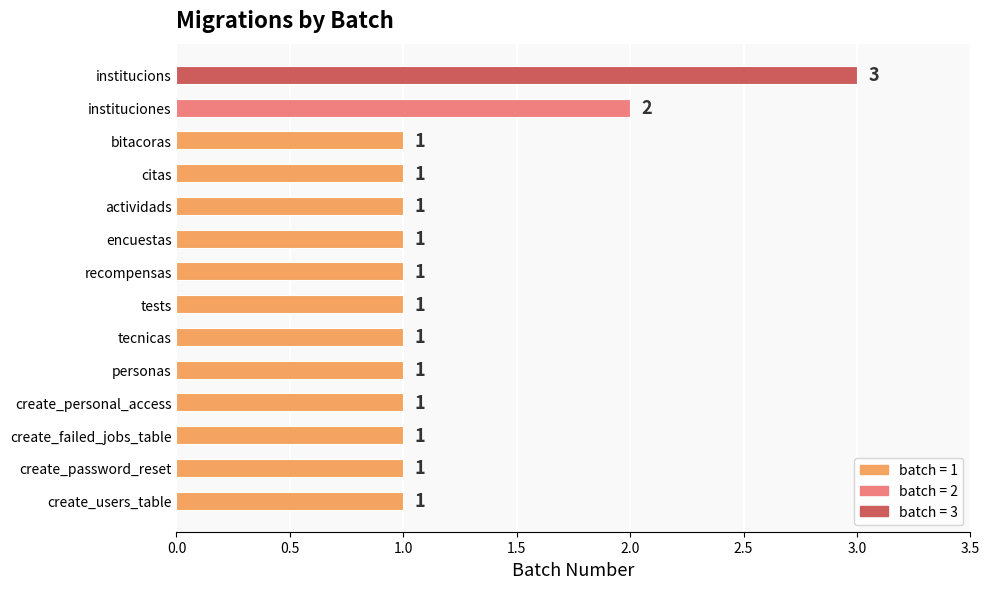

Reading bottom to top, what are all the values shown in this chart?

1	1	1	1	1	1	1	1	1	1	1	1	2	3